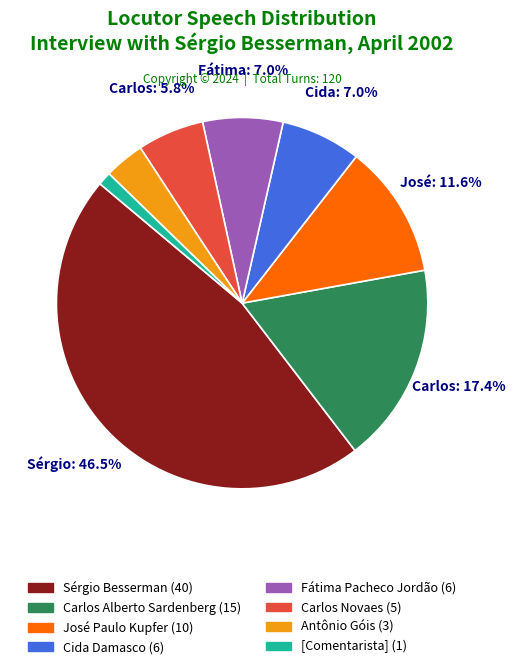

The [Comentarista] slice represents 1% of the pie. True or false?

True